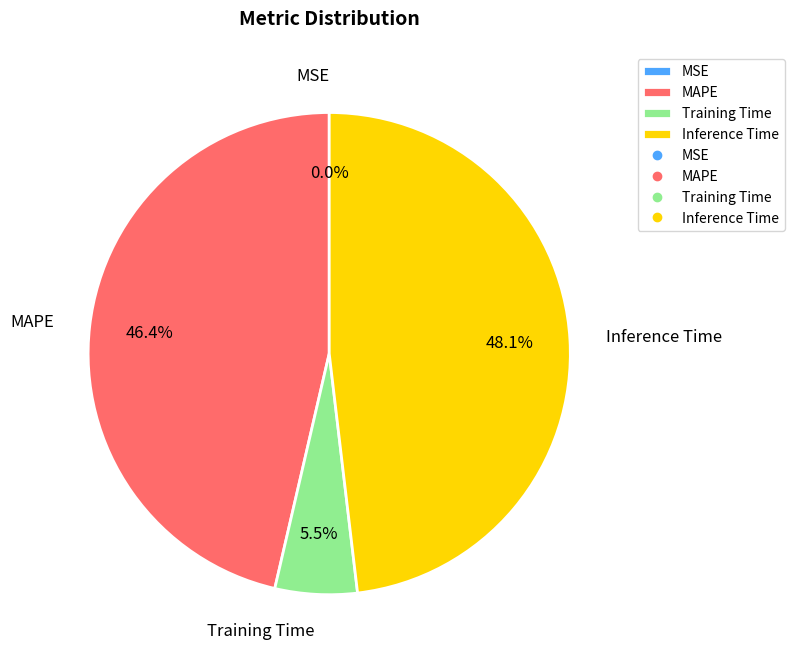

The MAPE slice represents 46% of the pie. True or false?

True